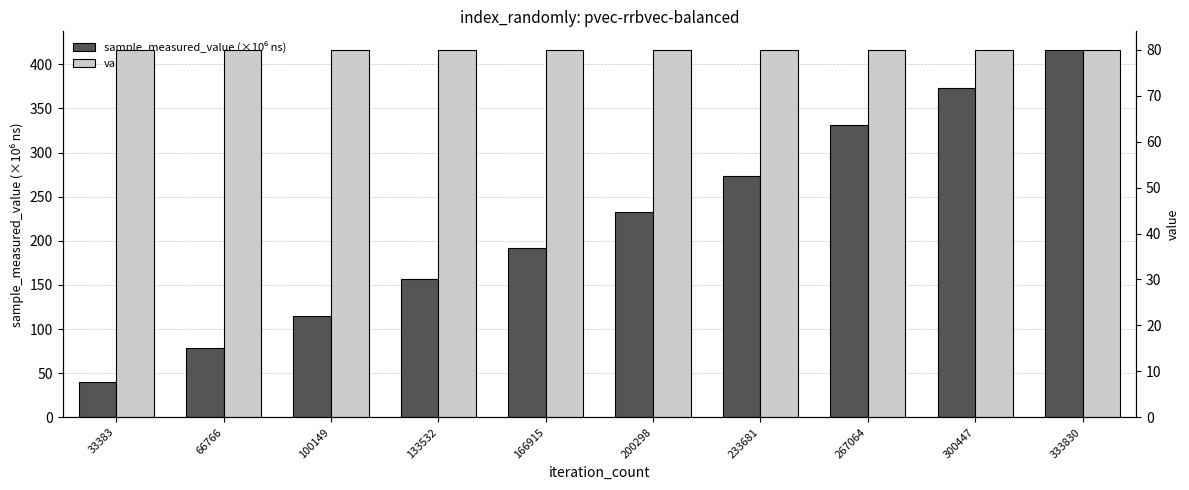

List the labels in order of sample_measured_value (×10⁶ ns) value, largest first.

333830, 300447, 267064, 233681, 200298, 166915, 133532, 100149, 66766, 33383